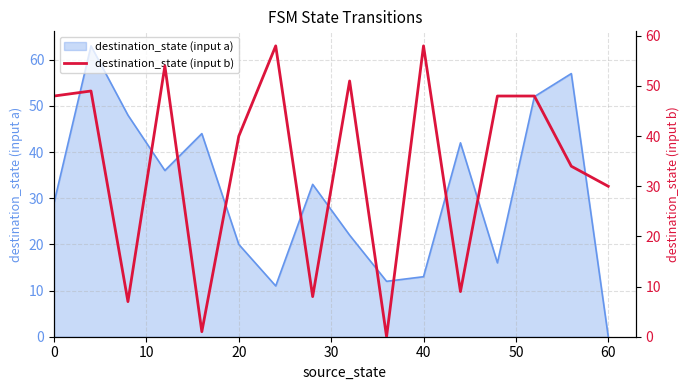

What is the highest value of the destination_state (input a) series?

63